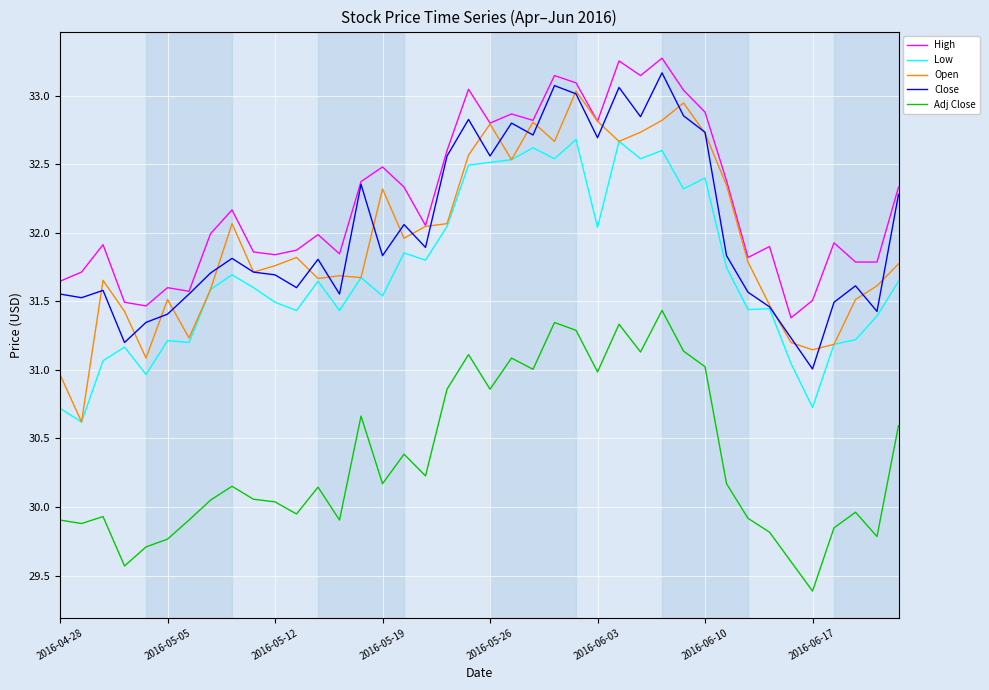

What is the smallest value displayed?

29.4